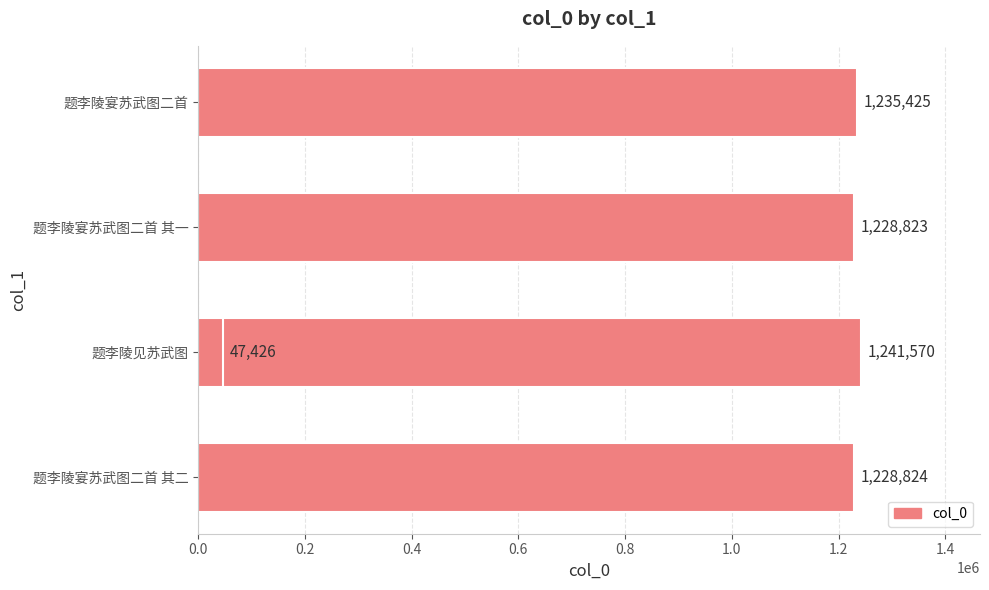

What is the maximum value shown in the chart?

1241570